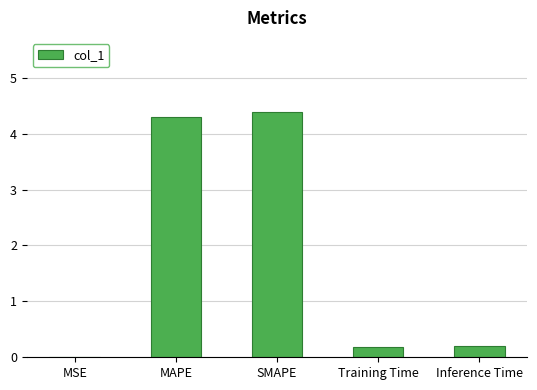

What is the greatest value displayed?

4.4